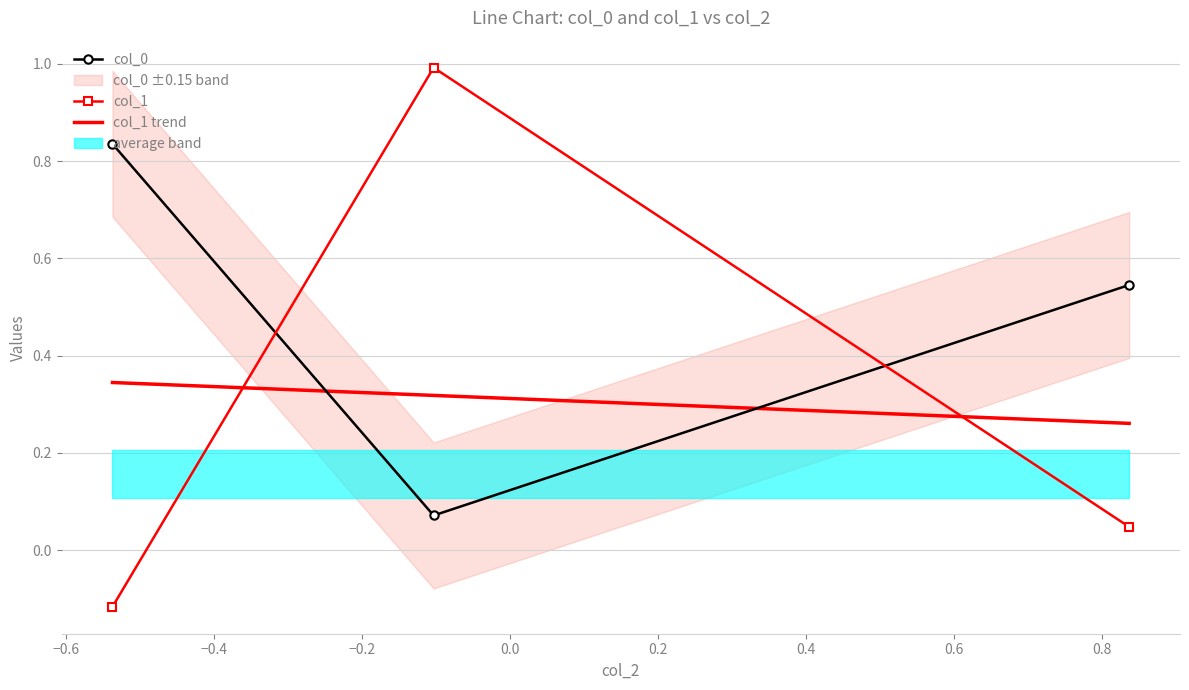

List the series in order of their peak value, highest first.

col_1, col_0, col_1 trend